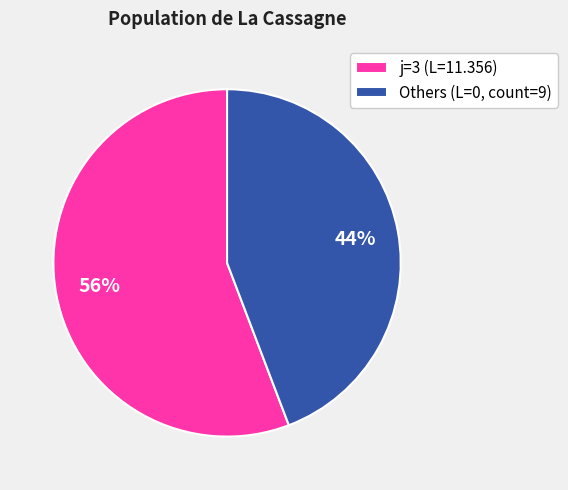

What is the smallest slice in the pie chart?

Others (L=0, count=9)